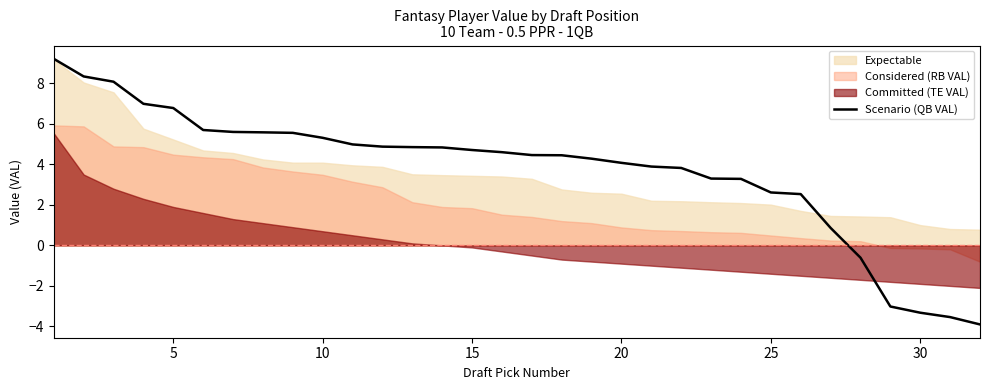

The value of Scenario (QB VAL) at 5 is 2.1. True or false?

False